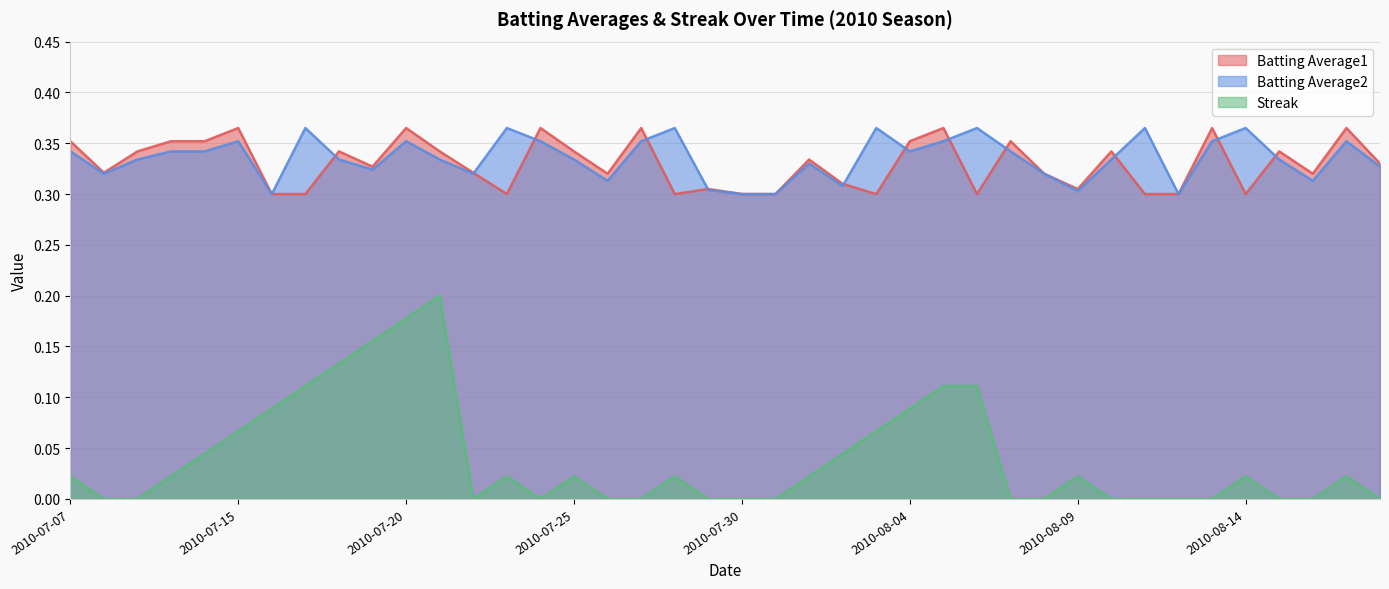

Which series changed the most between 2010-07-24 and 2010-08-18?

Batting Average1